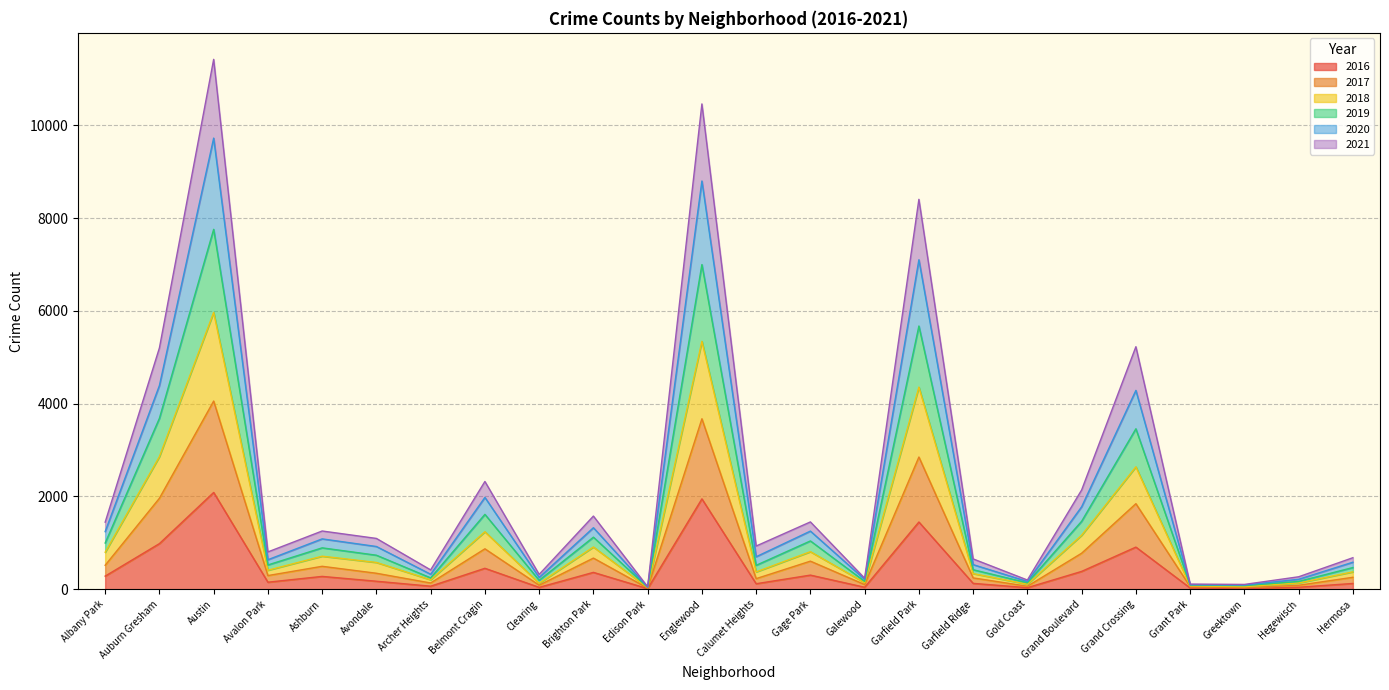

What is the total value across all series at Grand Crossing?

5229